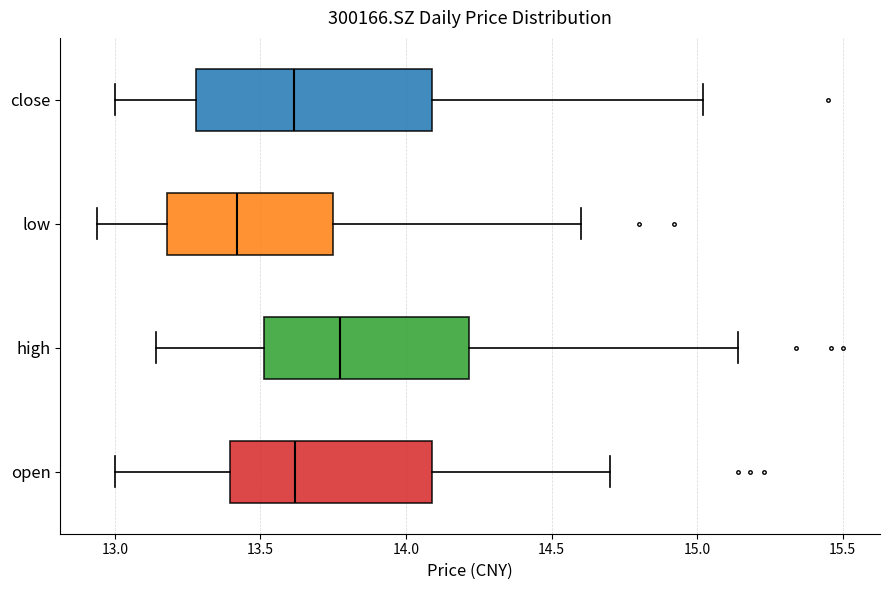

Reading bottom to top, read every box against the x-axis: the position of its median line, the range the box covers, and the ends of its whiskers. The values are not printed on the chart, so give them approximately, as read against the axis.

open: median 13.60, box 13.40 to 14.10, whiskers 13.00 to 14.70
high: median 13.80, box 13.50 to 14.20, whiskers 13.15 to 15.15
low: median 13.40, box 13.20 to 13.75, whiskers 12.95 to 14.60
close: median 13.60, box 13.30 to 14.10, whiskers 13.00 to 15.00